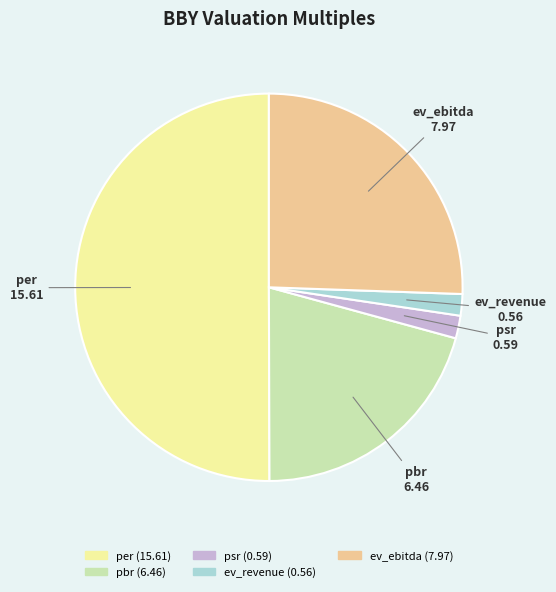

Is it true that ev_revenue is 16% of the pie?

False